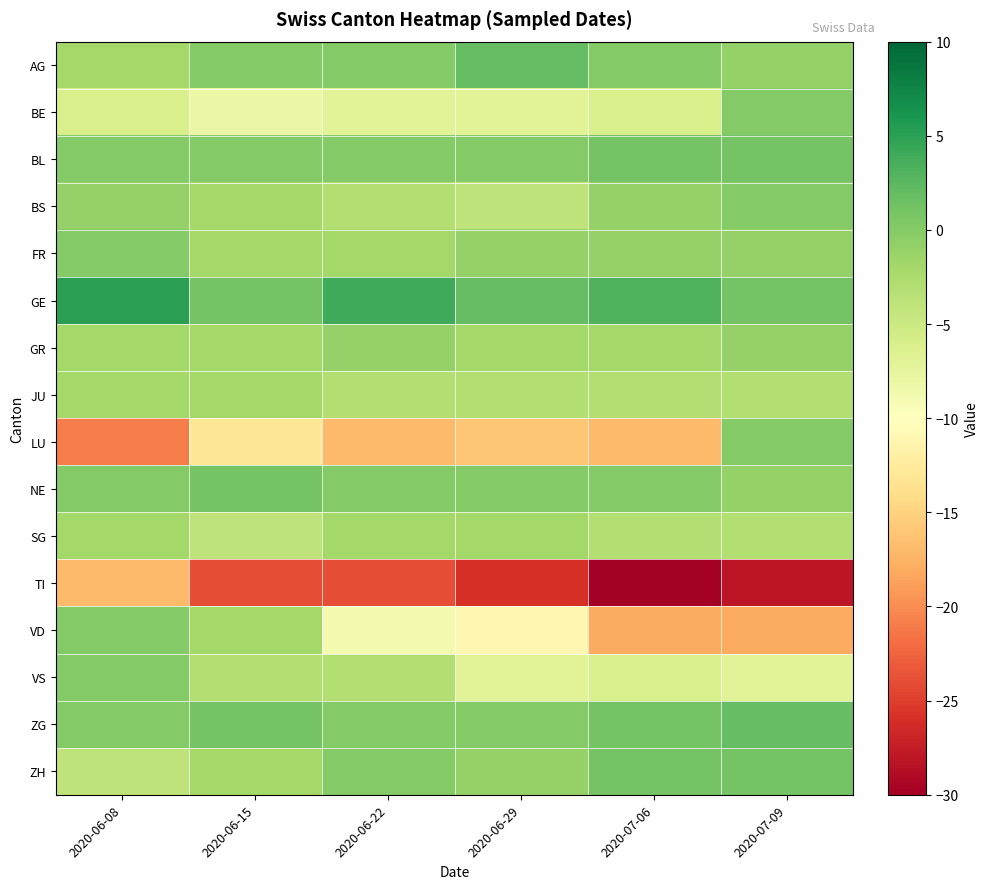

Rank the series by their maximum value, from lowest to highest.

TI, JU, SG, GR, BE, BS, FR, LU, VD, VS, BL, NE, ZH, AG, ZG, GE